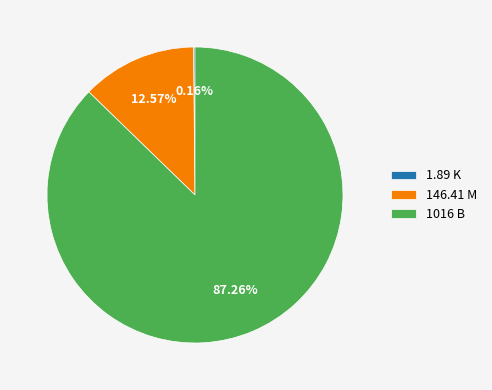

Does any single category account for the majority?

Yes